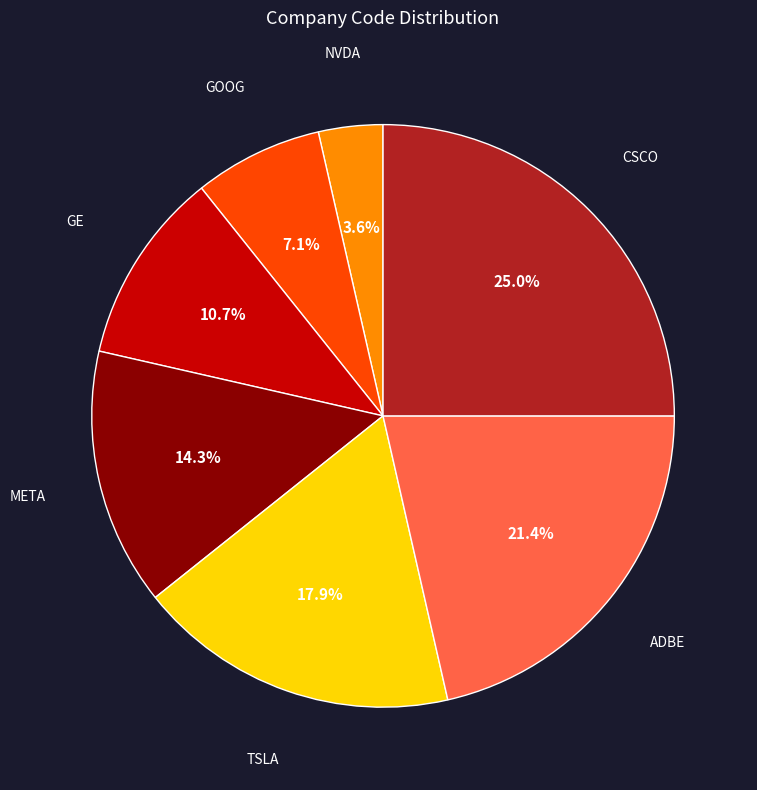

Is META the majority of the pie?

No